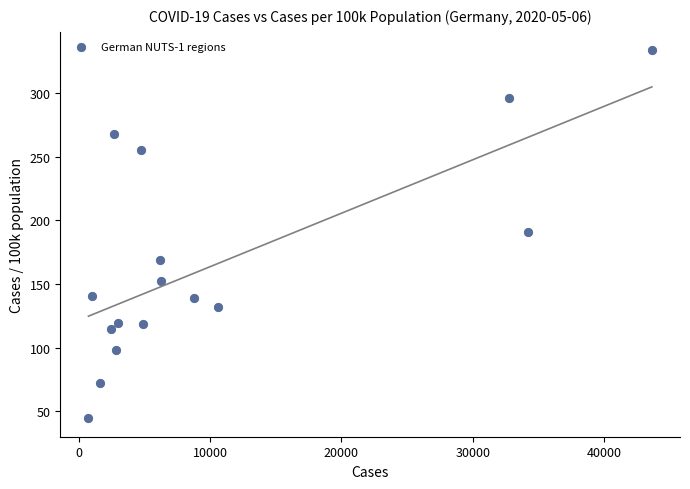

What is the range of Y values (max minus min)?

289.4